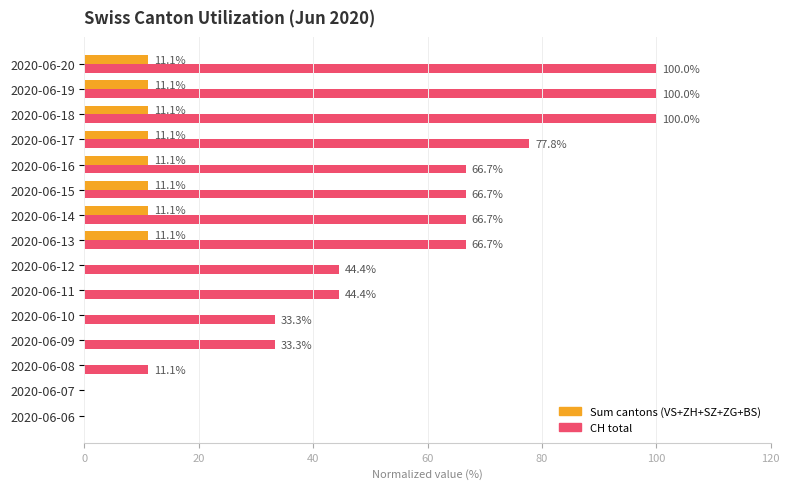

What is the total value across all series at 2020-06-13?

77.8